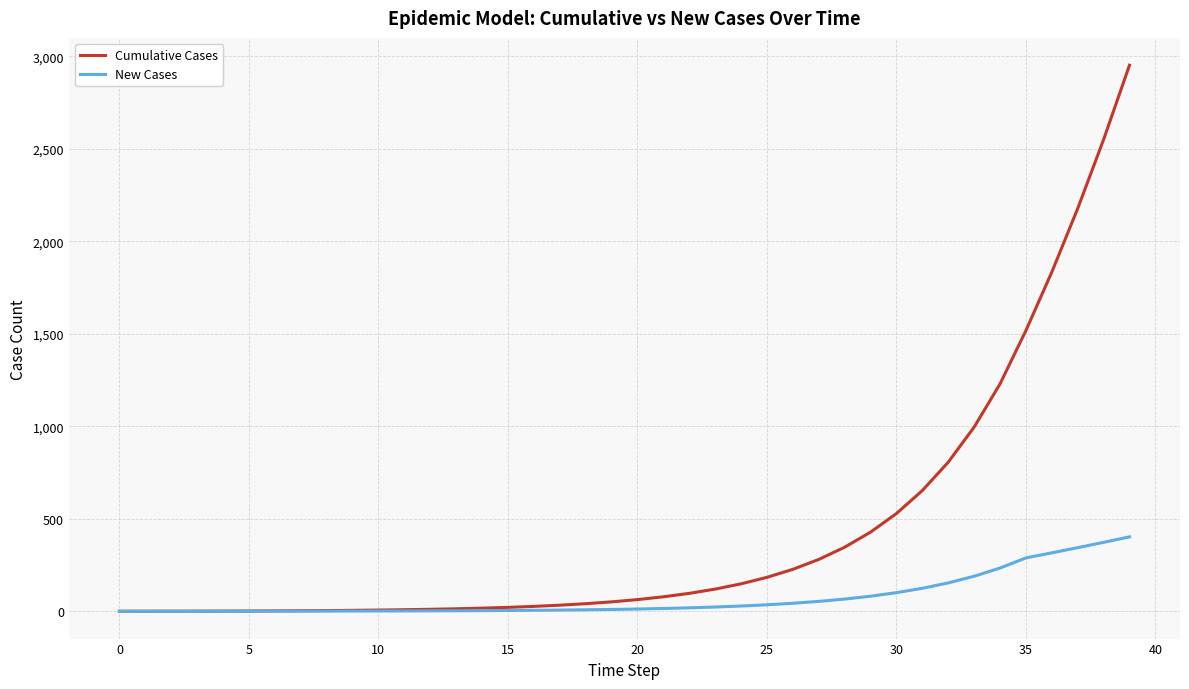

Which series has the widest spread of values?

Cumulative Cases